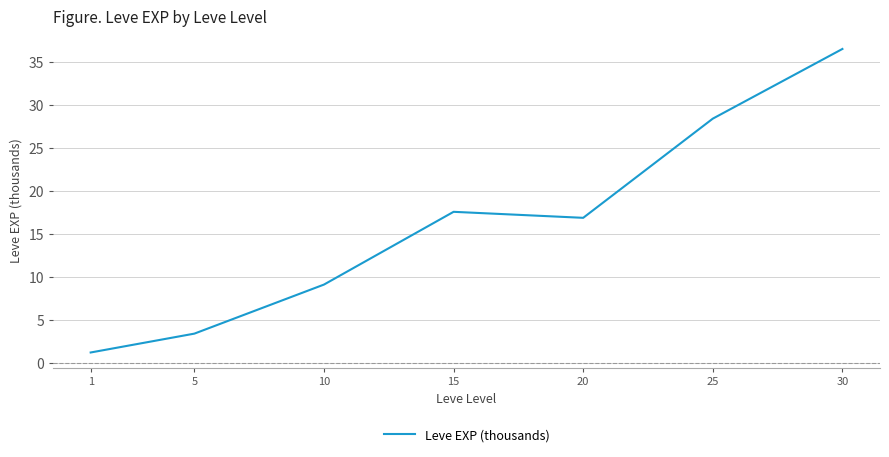

Approximately how many times larger is the value at 30 compared to 10?

4.0